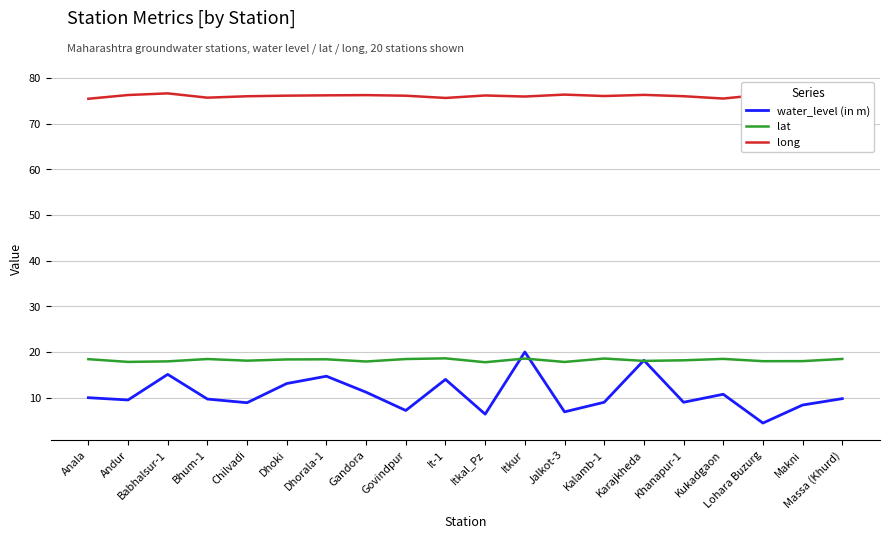

Which series has the widest spread of values?

water_level (in m)